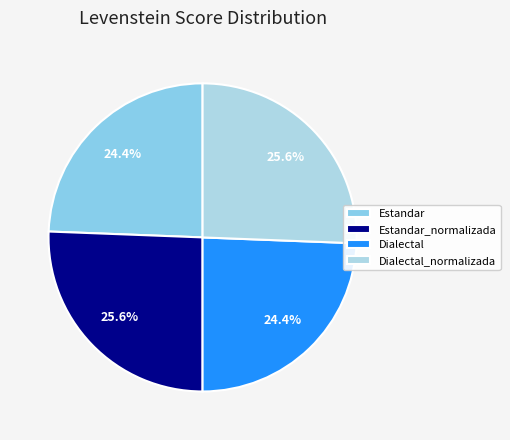

The Dialectal slice represents 36% of the pie. True or false?

False